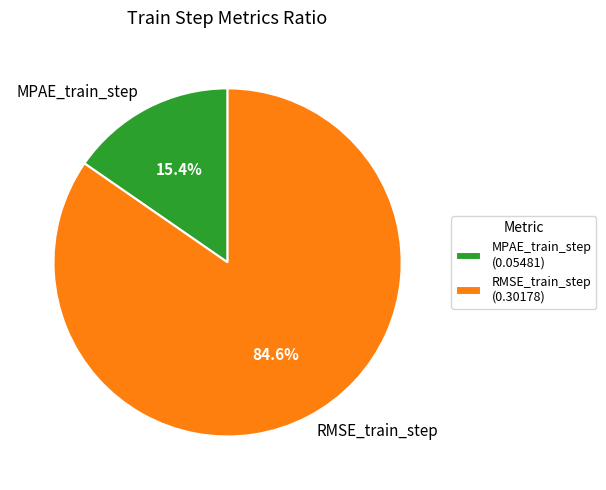

True or false: MPAE_train_step accounts for 24% of the total.

False